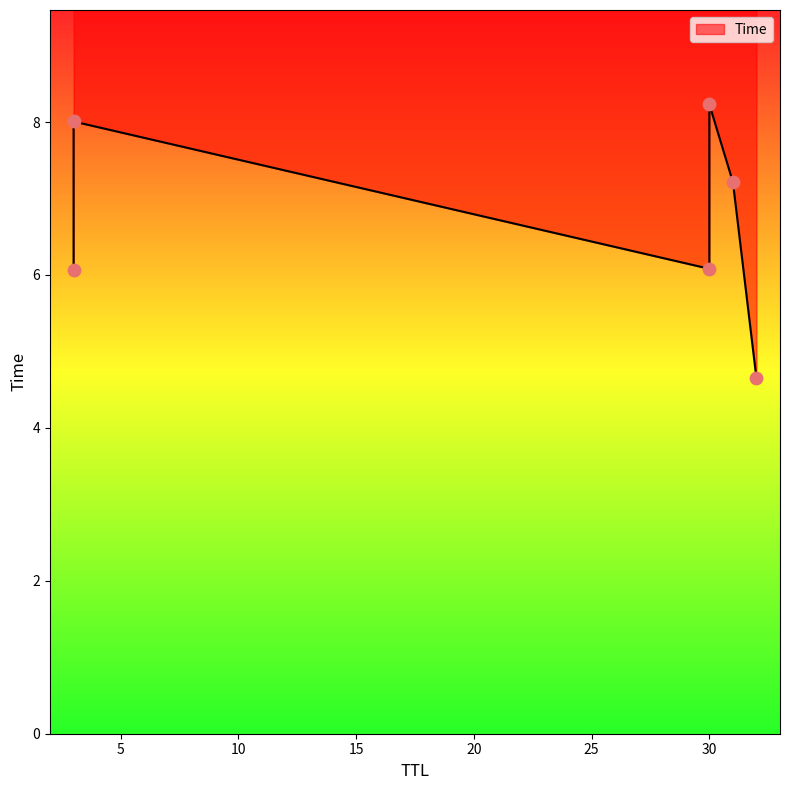

Between 31 and 3, which is larger?

31